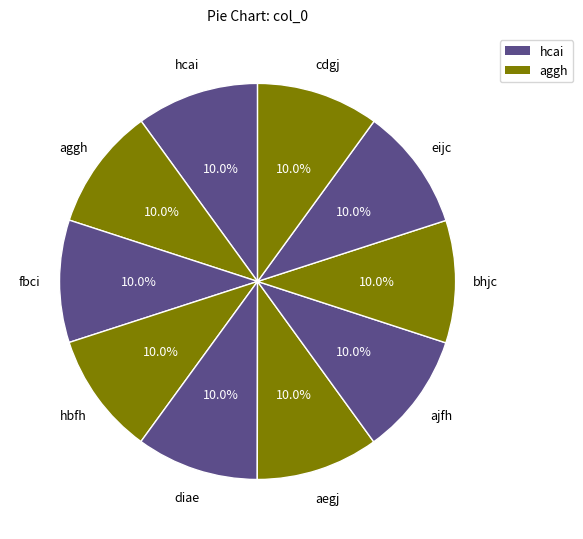

How many segments does this pie chart have?

10